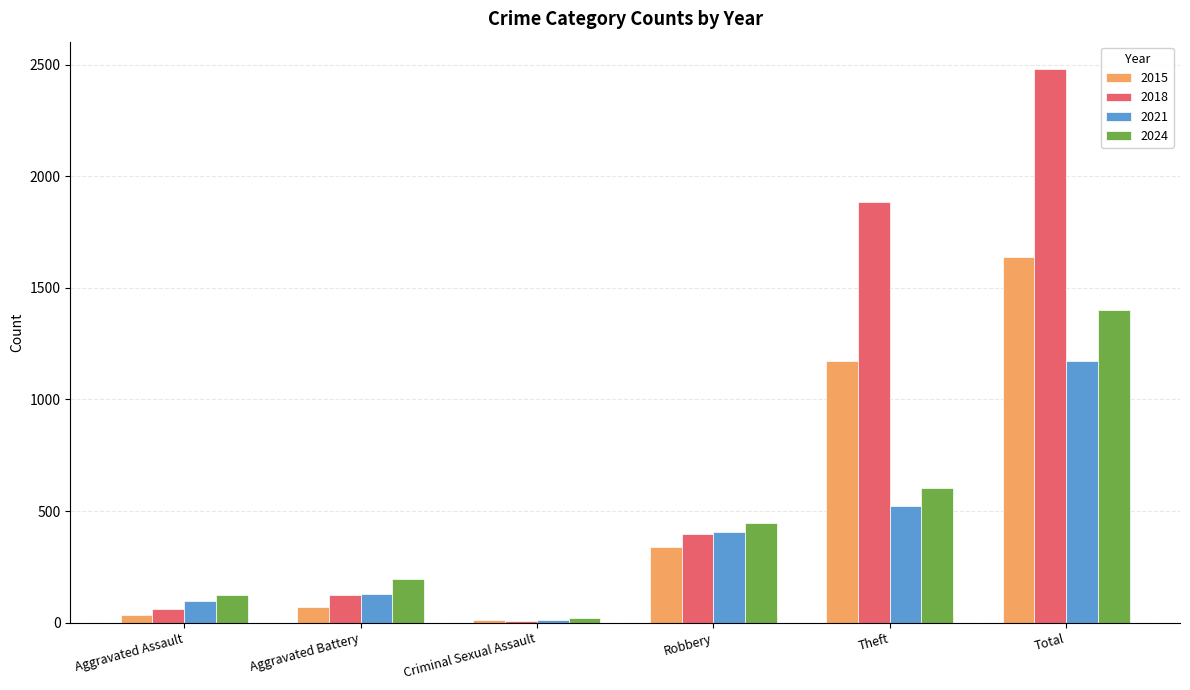

What is the value of the 2018 bar at the 2nd from the left?

124